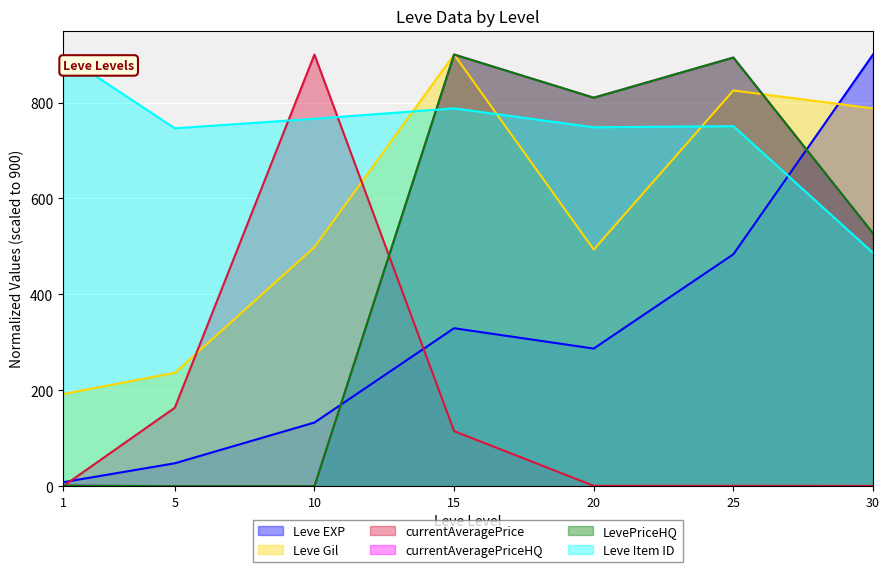

How many data points in Leve EXP are less than 287?

3